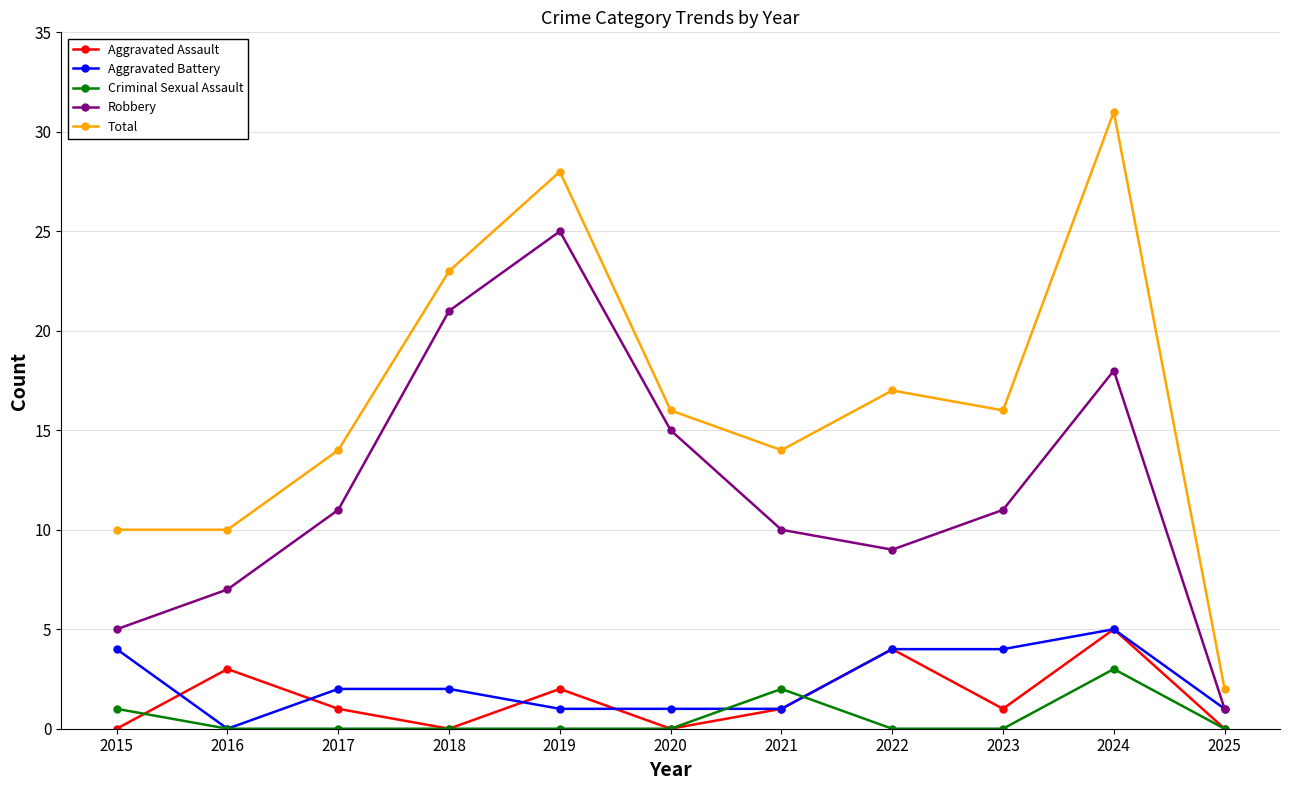

How many Aggravated Assault values are between 0 and 3?

9